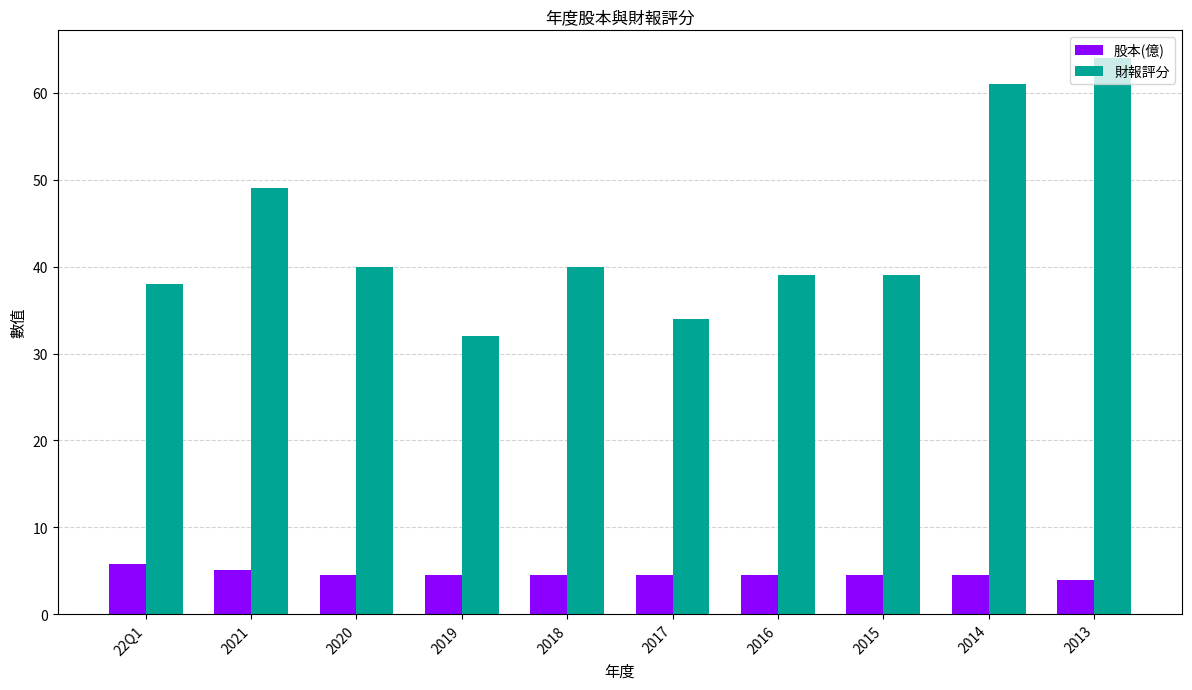

What is the sum of the 股本(億) values at 2013 and 2016?

8.5